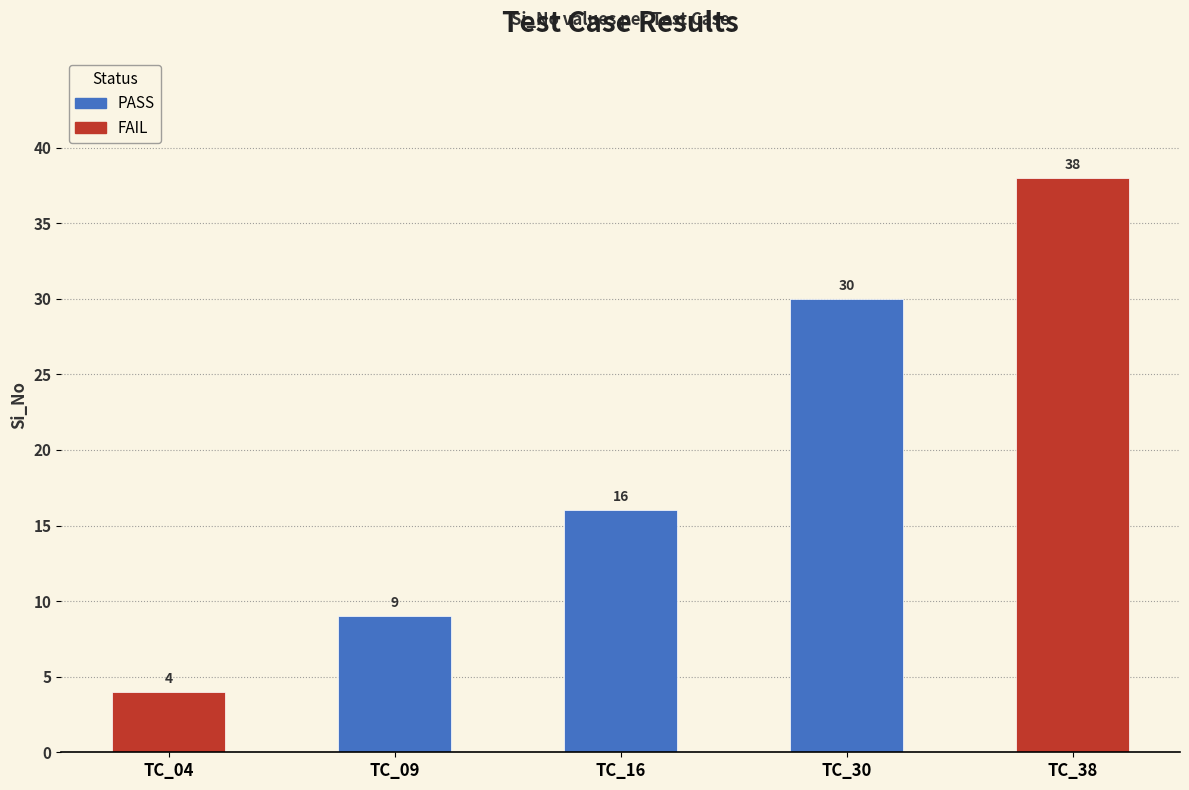

Which has a higher value, TC_16 or TC_30?

TC_30